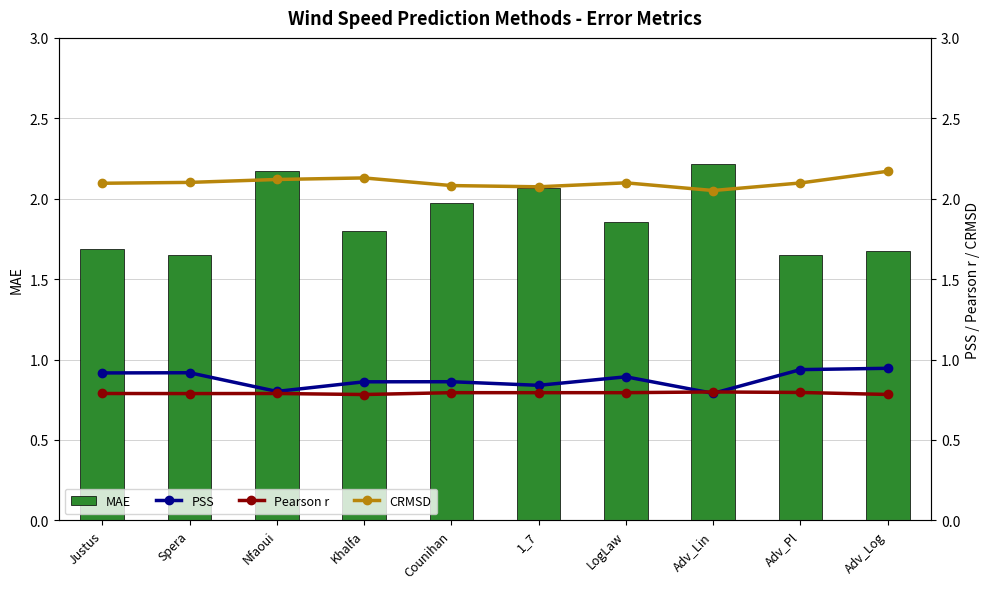

What is the value of the MAE bar at the 7th from the left?

1.9